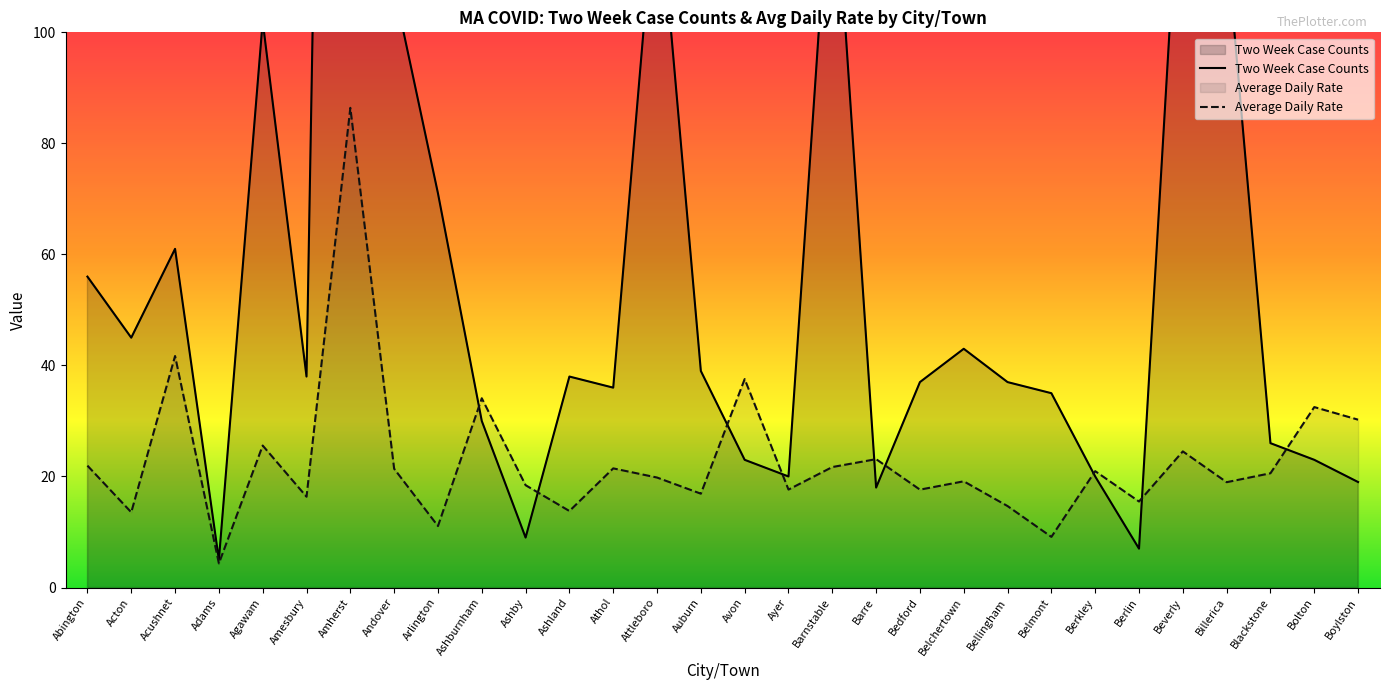

What is the approximate value of Two Week Case Counts at Auburn?

39.0